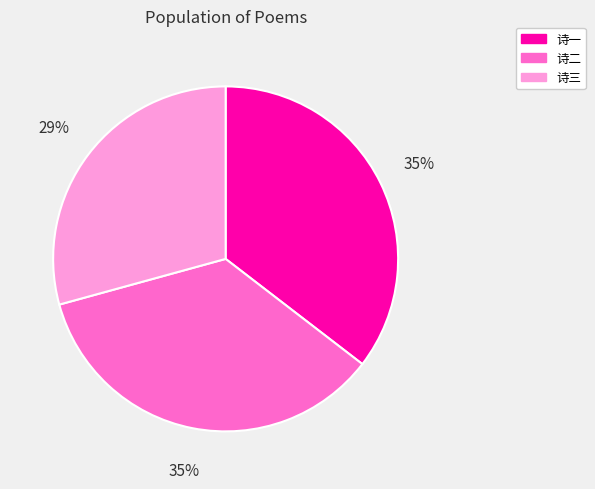

Is there any slice that represents more than half of the pie?

No